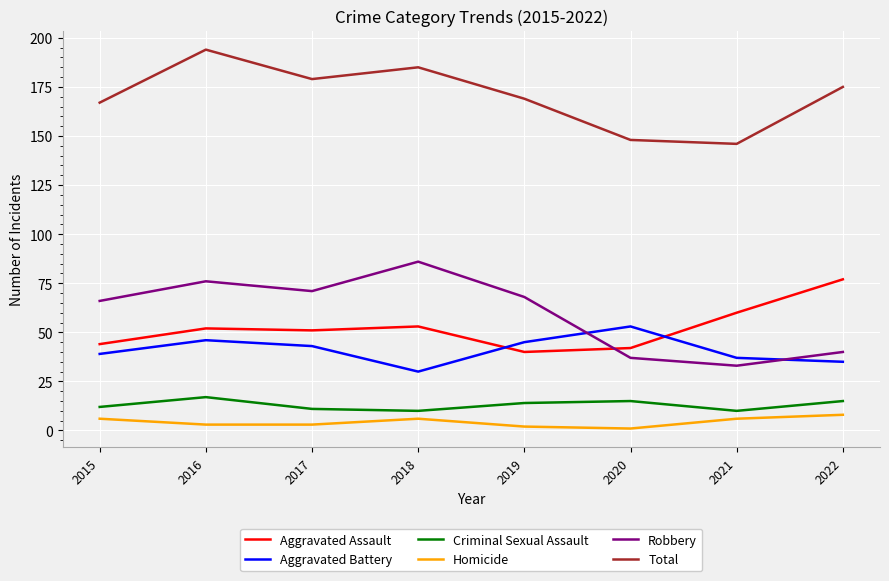

What is the difference between the Total values at 2015 and 2016?

27